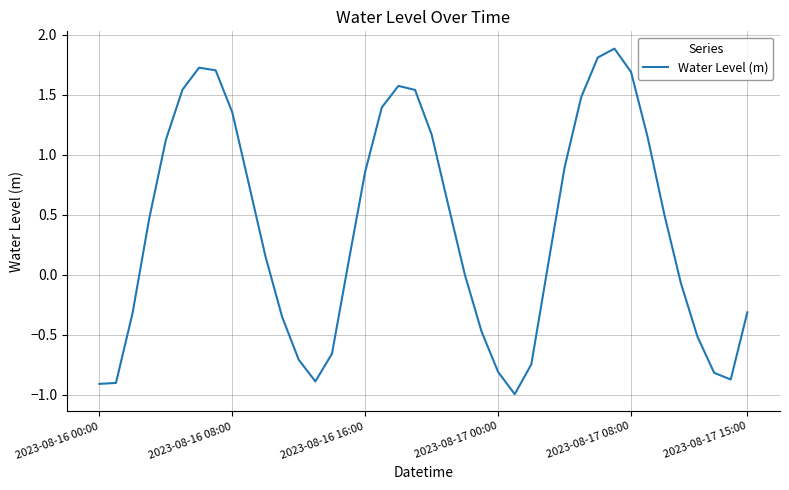

What is the smallest value displayed?

-1.0